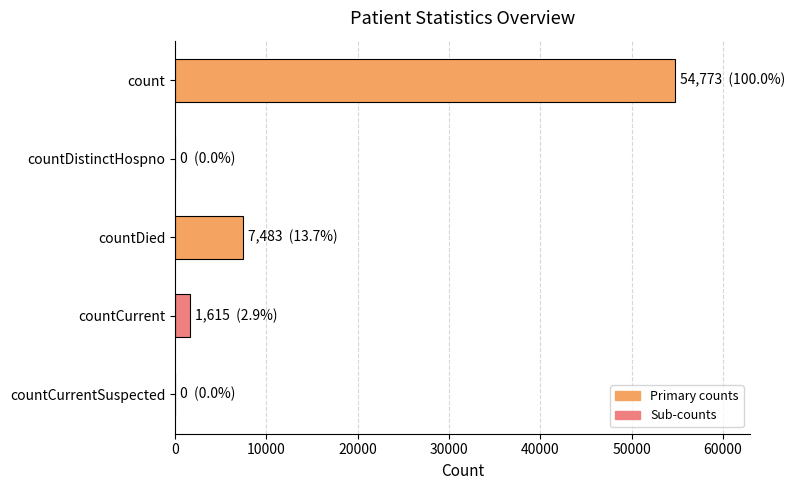

At which label is the value closest to 27386?

countDied